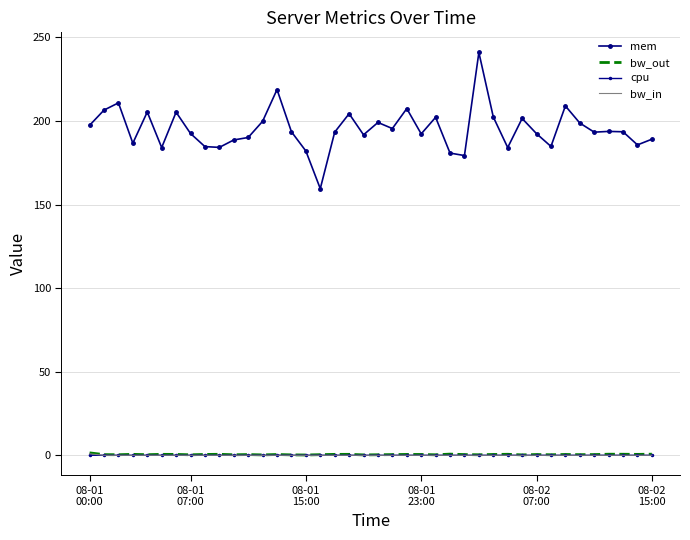

In mem, how many points are higher than both neighbors (excluding endpoints)?

12